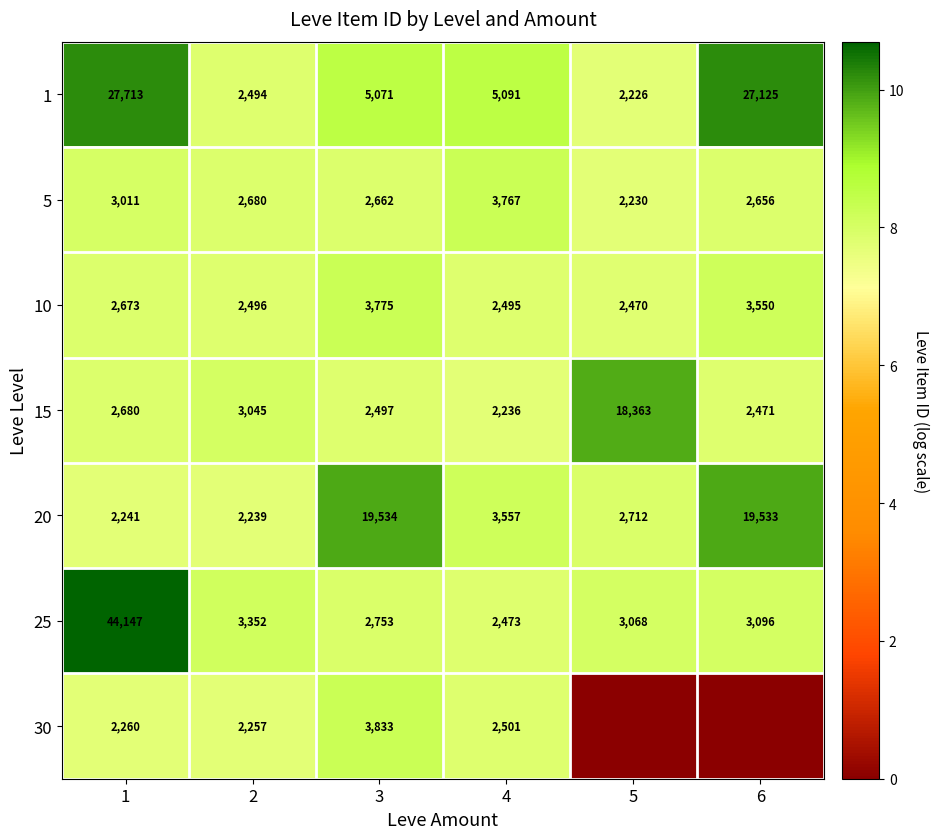

What is the approximate value of 5 at 2?

2680